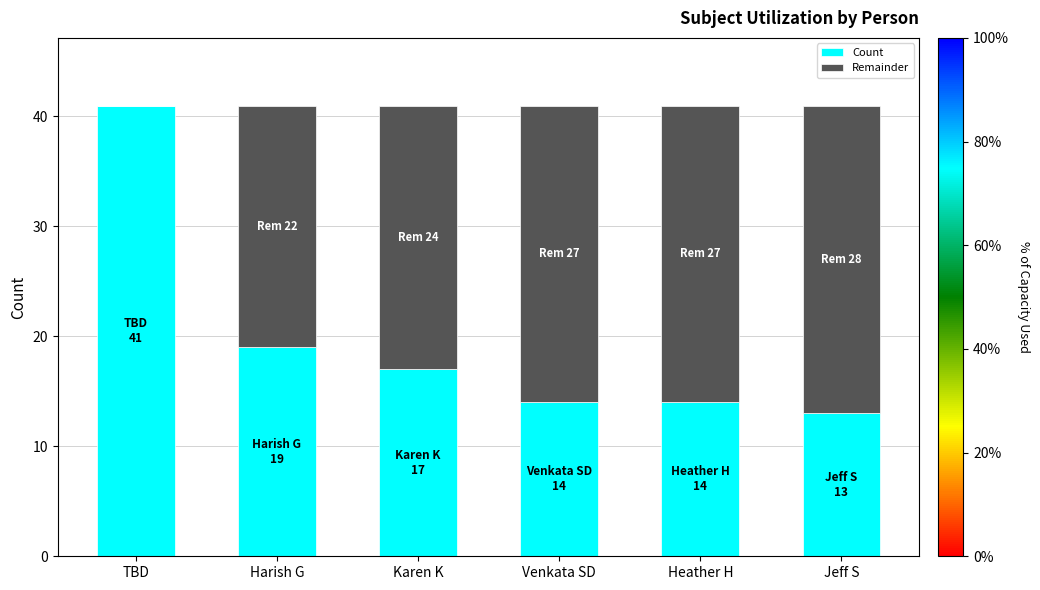

Is it true that Count equals 12 at TBD?

False